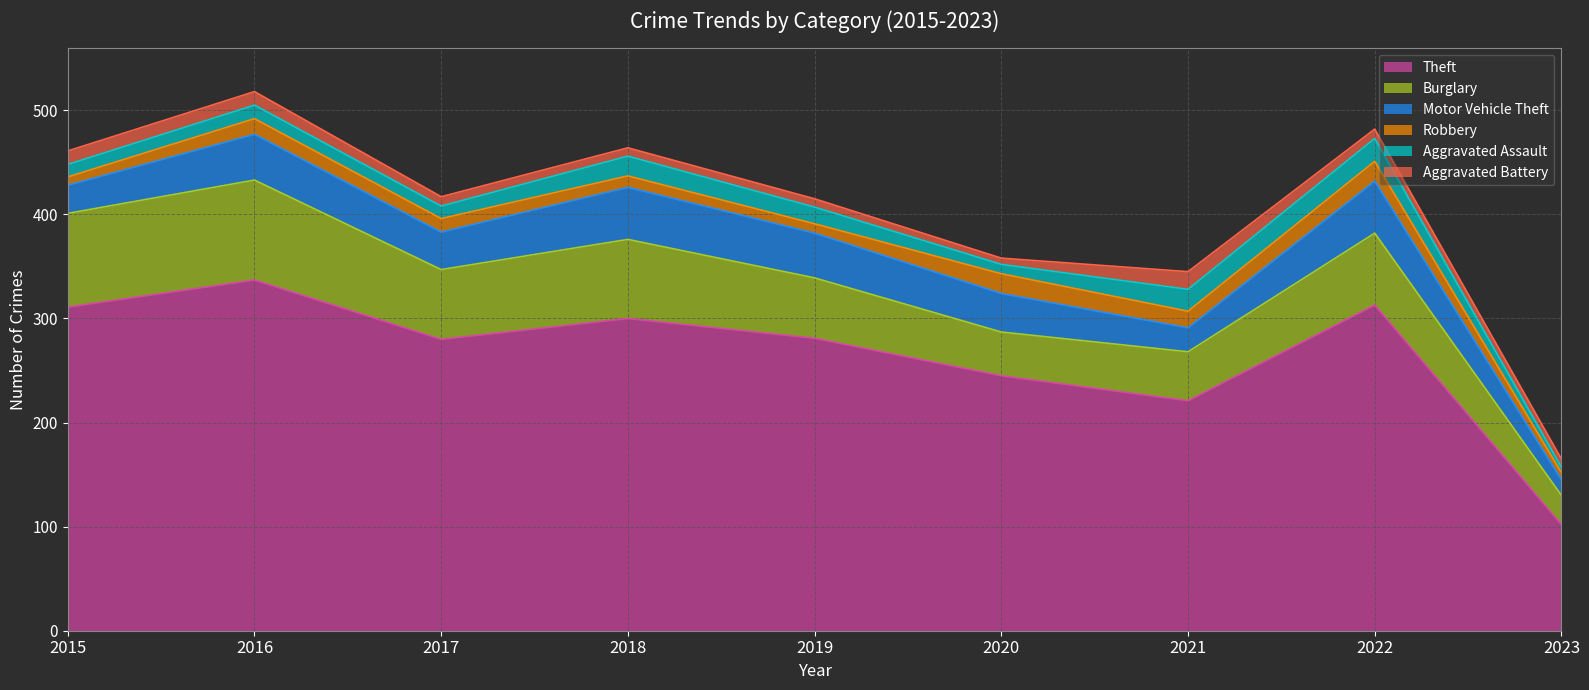

What is the difference between the Motor Vehicle Theft values at 2018 and 2016?

6